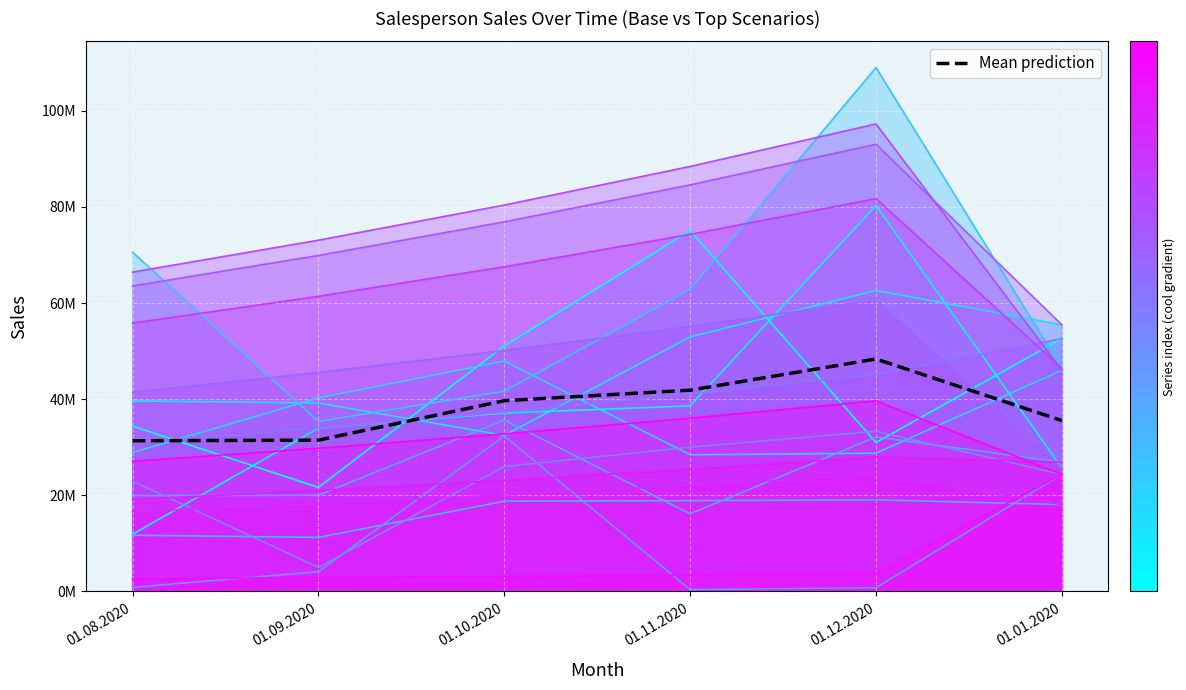

What is the difference between the maximum and minimum values?

17011094.9